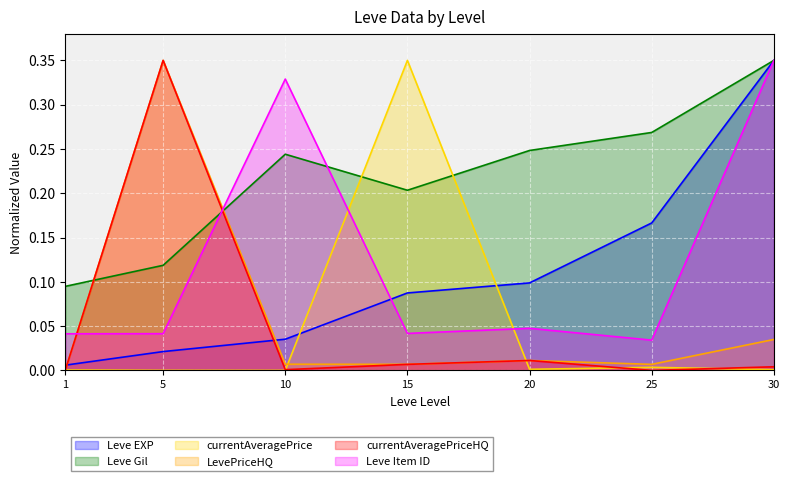

At which category does the chart reach its minimum across all series?

25